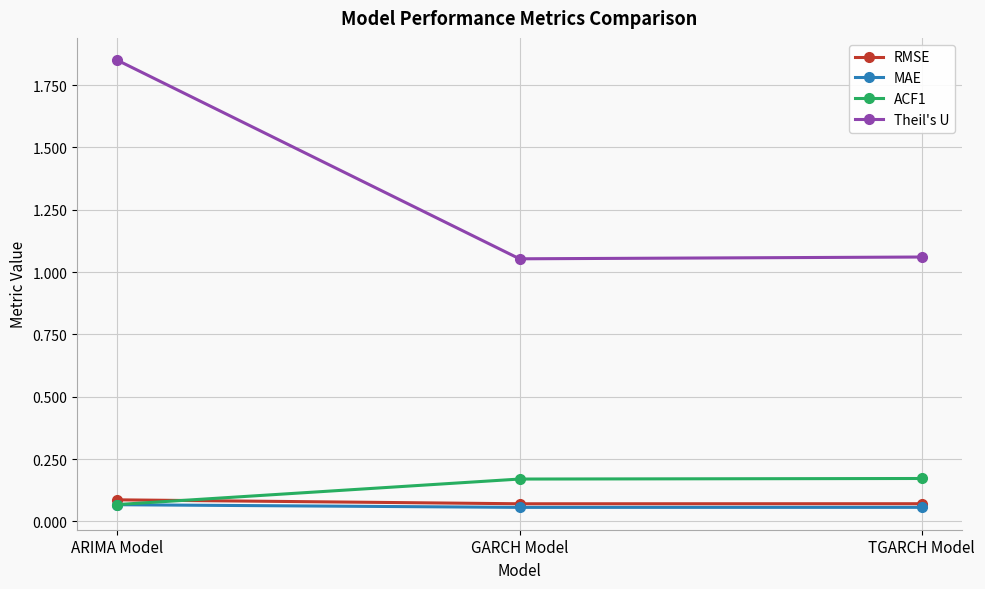

Which series changed the most between ARIMA Model and GARCH Model?

Theil's U